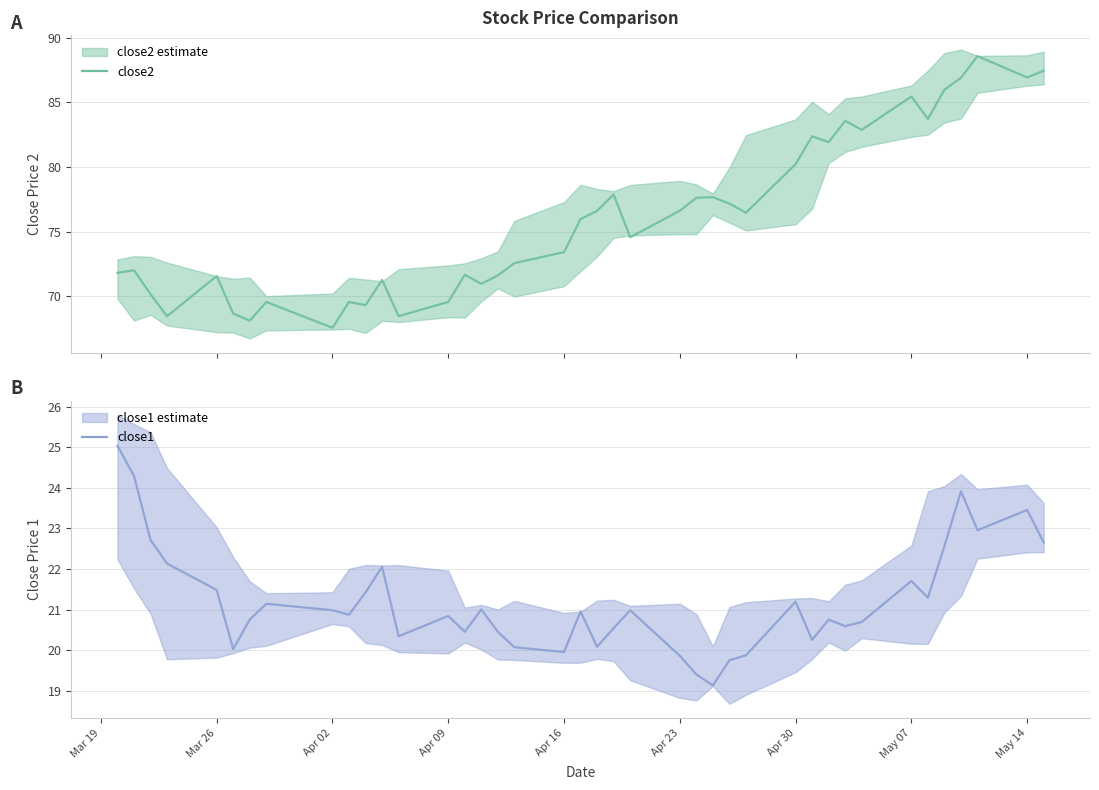

Where does the close1 series first go above 20?

Mar 19